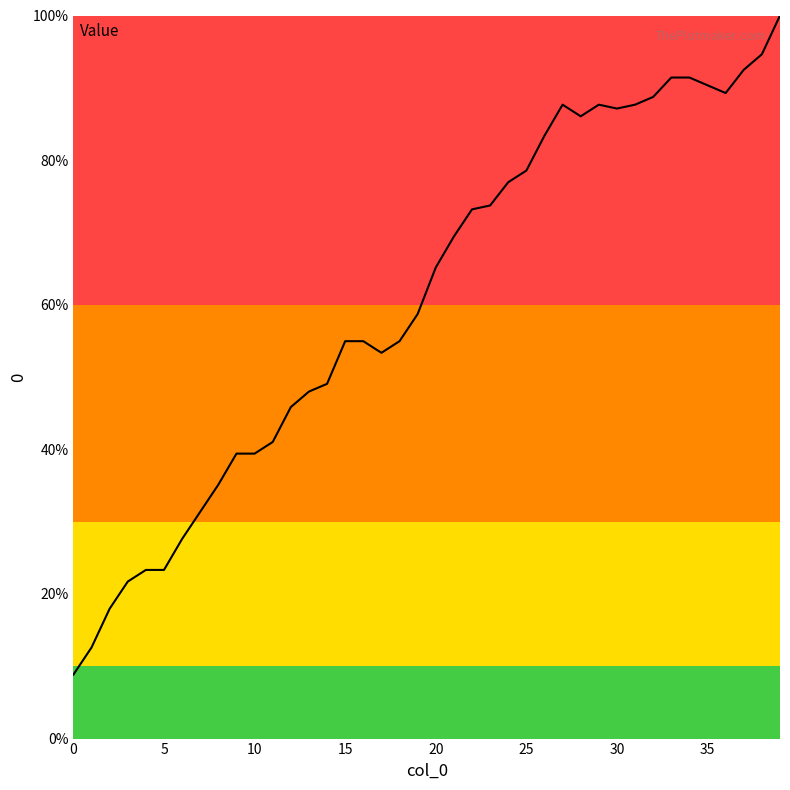

What is the greatest value displayed?

100.0